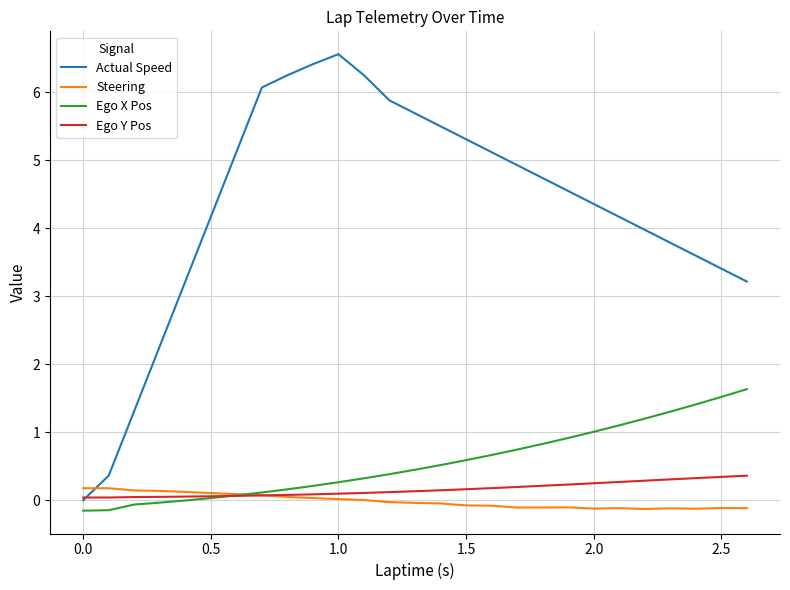

True or false: Ego X Pos and Actual Speed cross at least once.

False